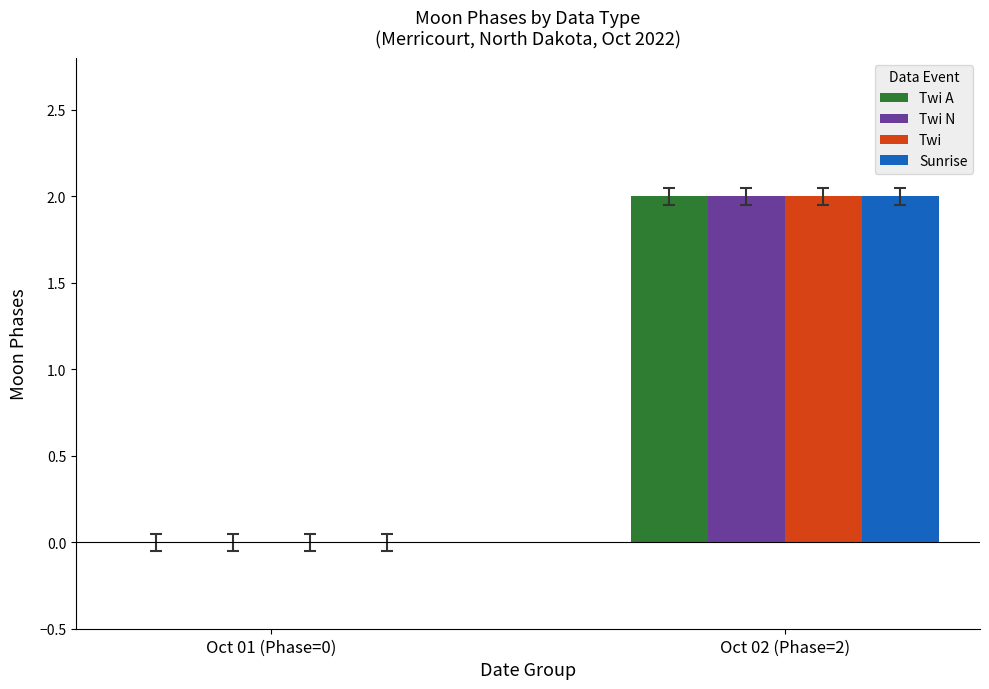

Reading left to right, list all the values displayed in this chart.

Twi A: 0	2
Twi N: 0	2
Twi: 0	2
Sunrise: 0	2